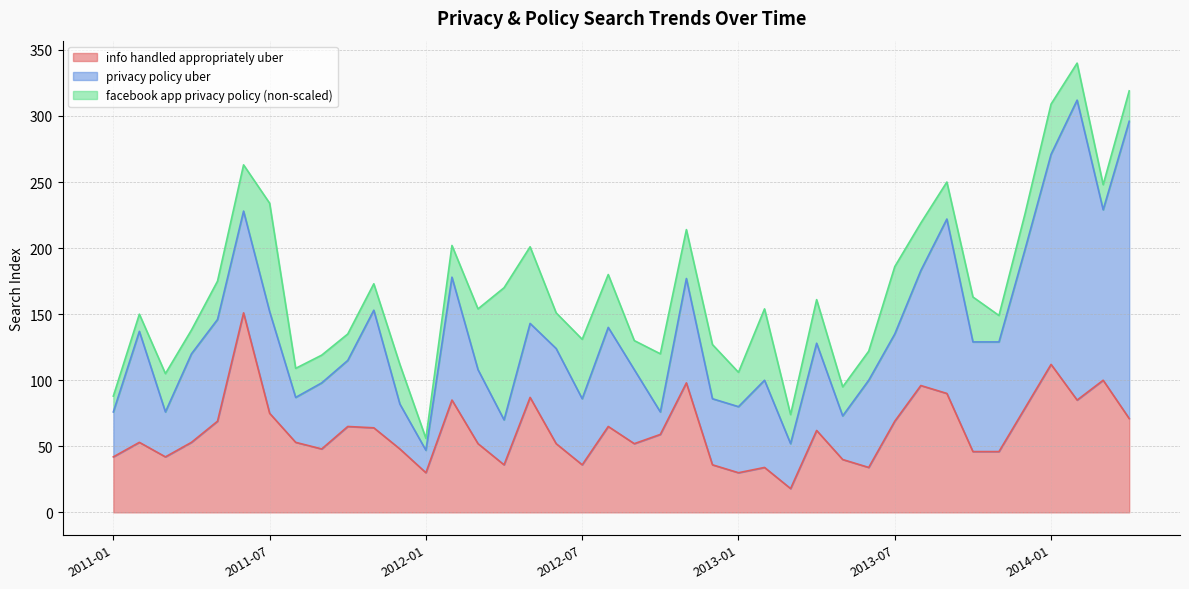

What is the approximate value of privacy policy uber at 2011-06, to the nearest 10?

80